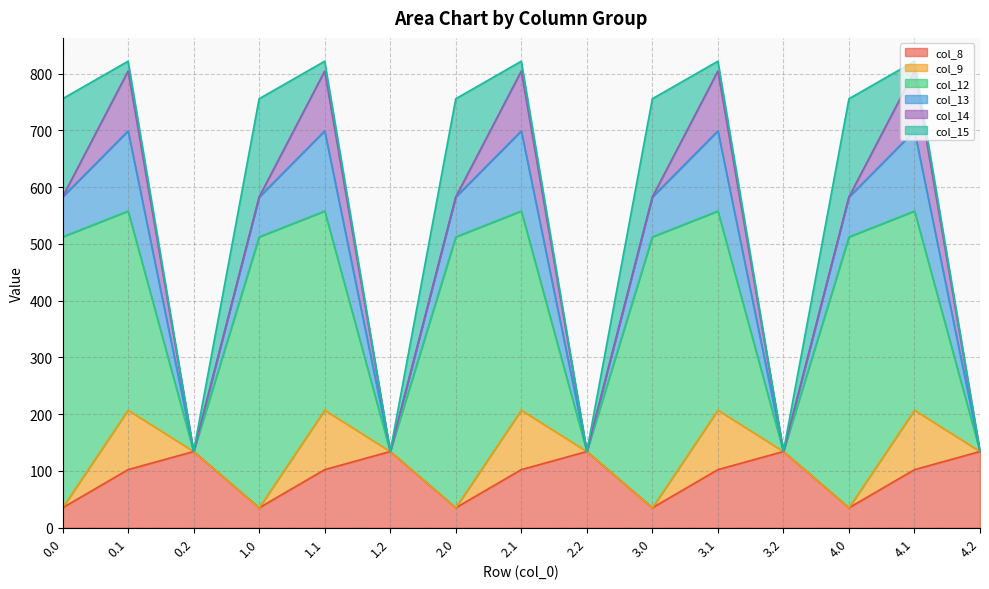

What is the total value across all series at 3.2?

134.2